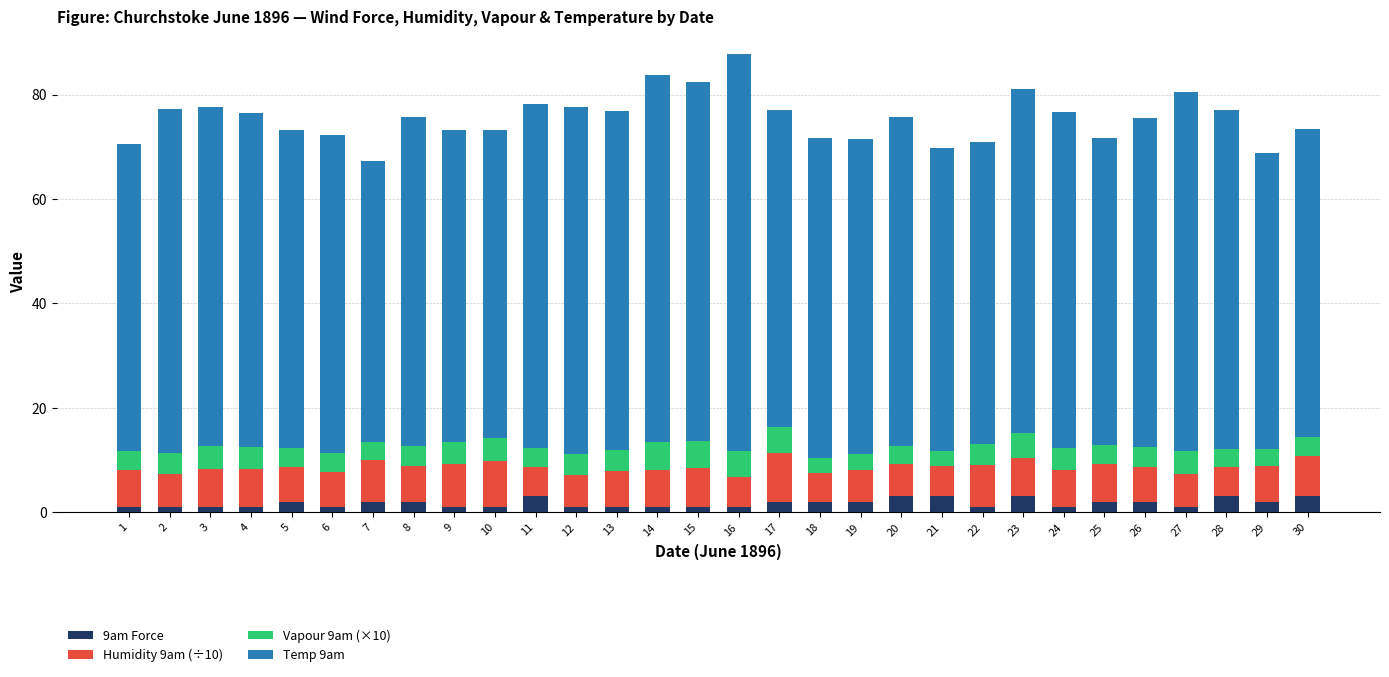

Count the number of categories in the chart.

30